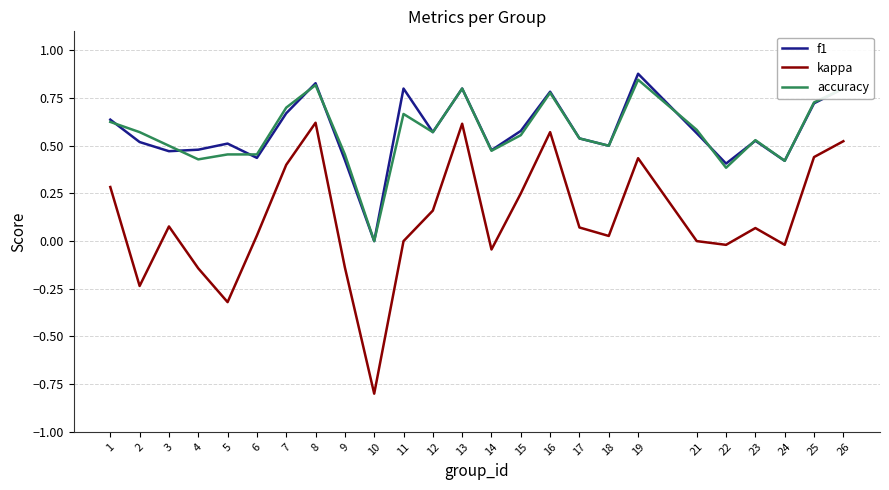

The accuracy series shows 0.6 at 12. True or false?

True